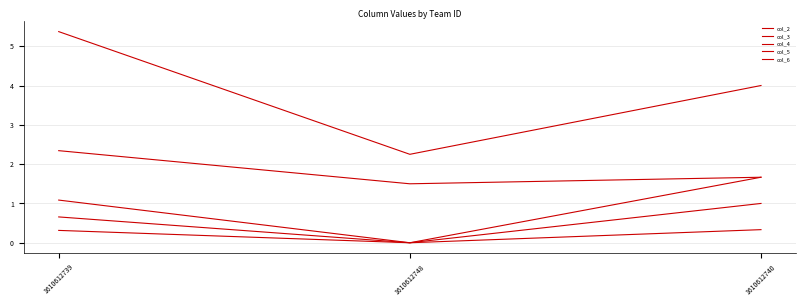

How many lines are shown in the chart?

5